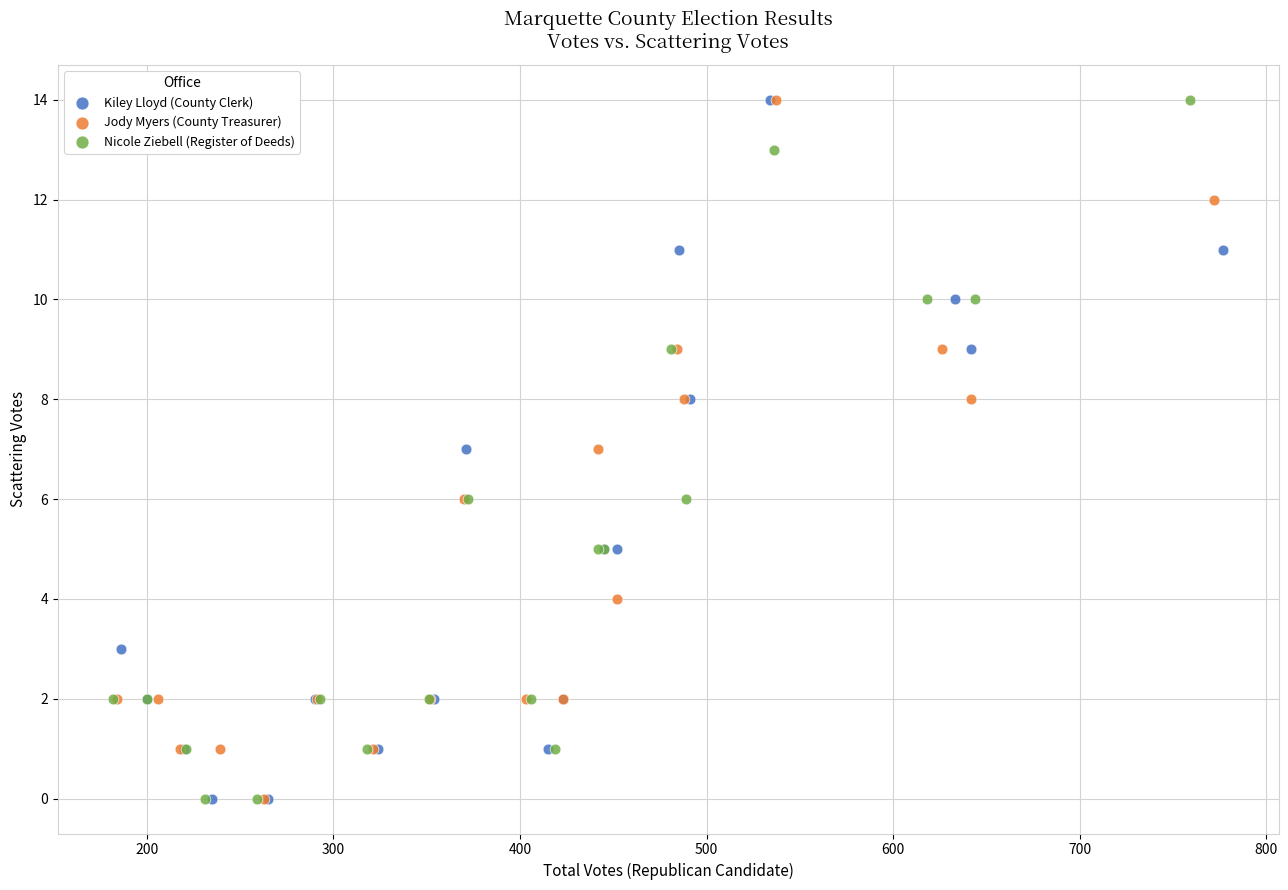

What are all the series names shown in the legend?

Kiley Lloyd (County Clerk), Jody Myers (County Treasurer), Nicole Ziebell (Register of Deeds)